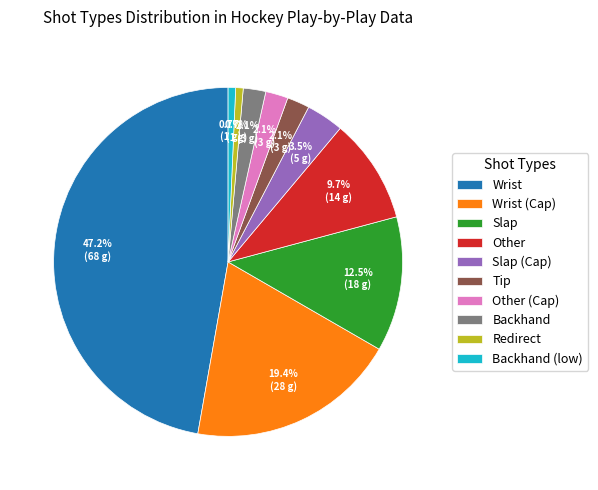

How many slices are in this pie chart?

10